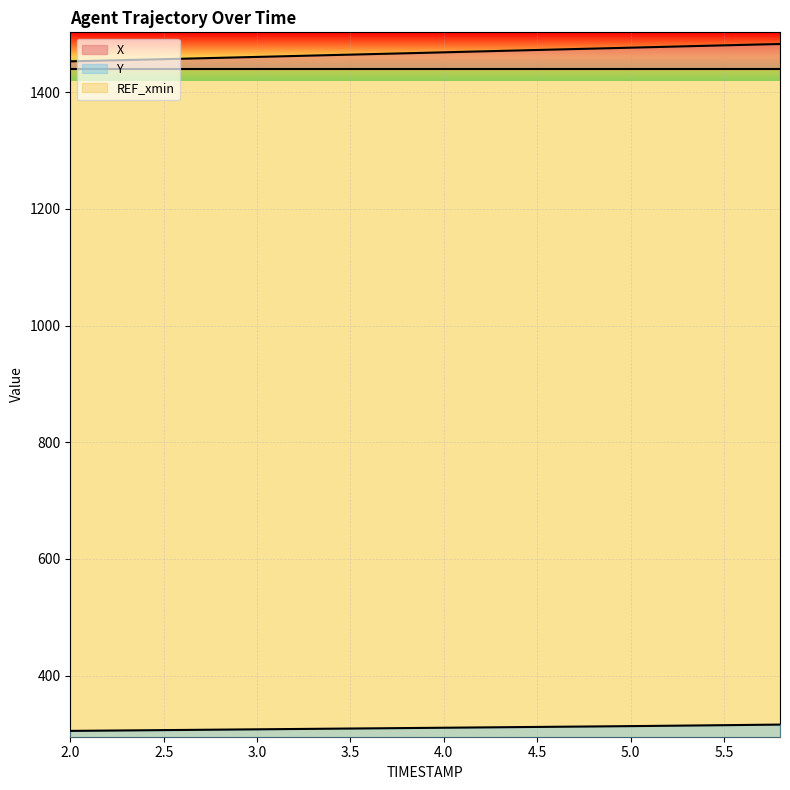

Between 3.0 and 4.4, which is larger?

4.4